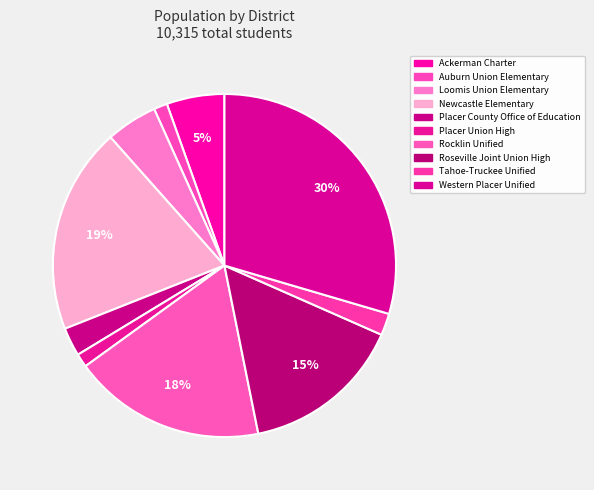

How many segments does this pie chart have?

10